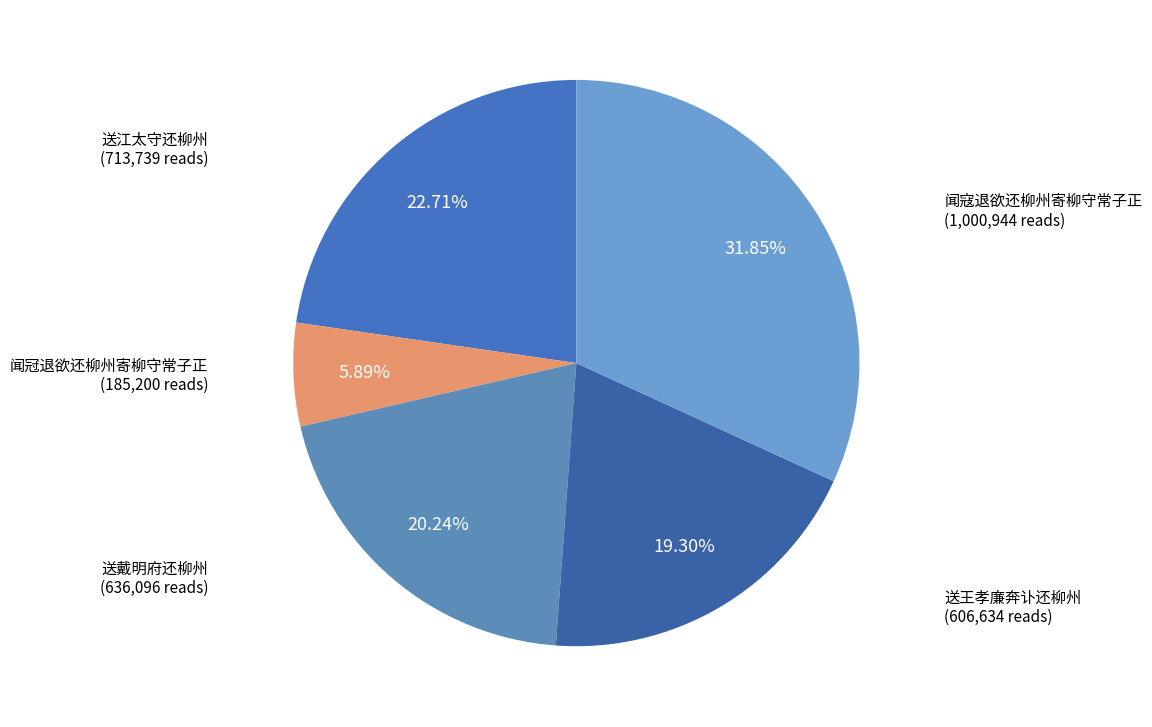

Is it true that 闻寇退欲还柳州寄柳守常子正 is 32% of the pie?

True